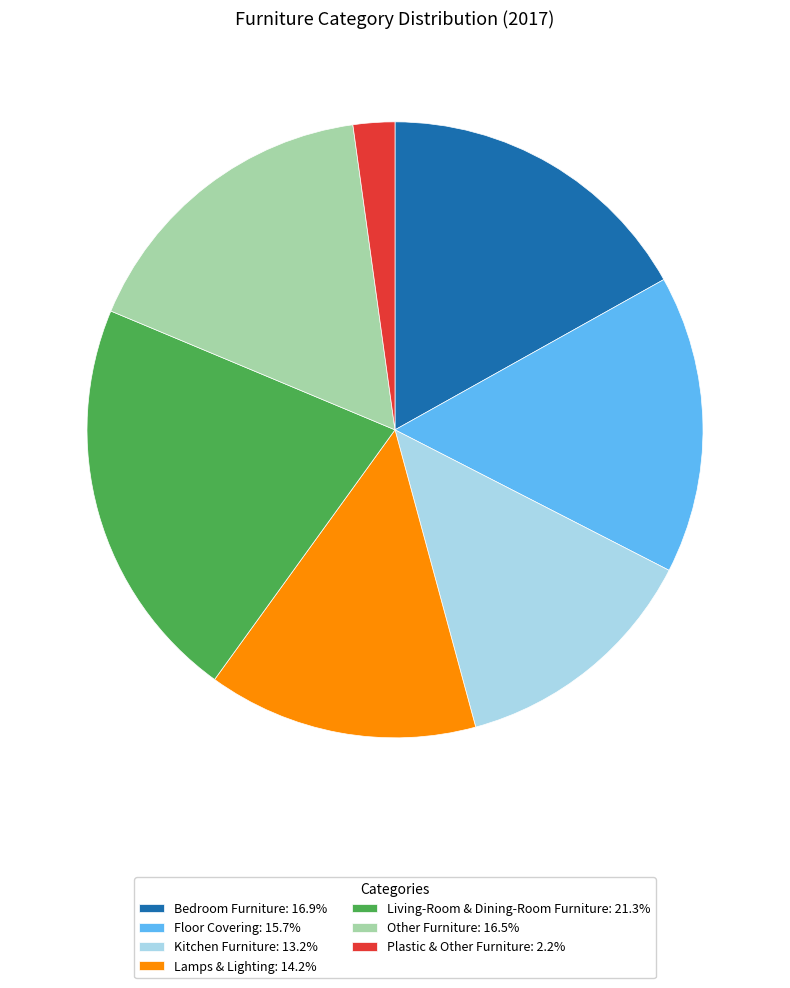

Is the sum of Other Furniture: 16.5% and Kitchen Furniture: 13.2% greater than half?

No